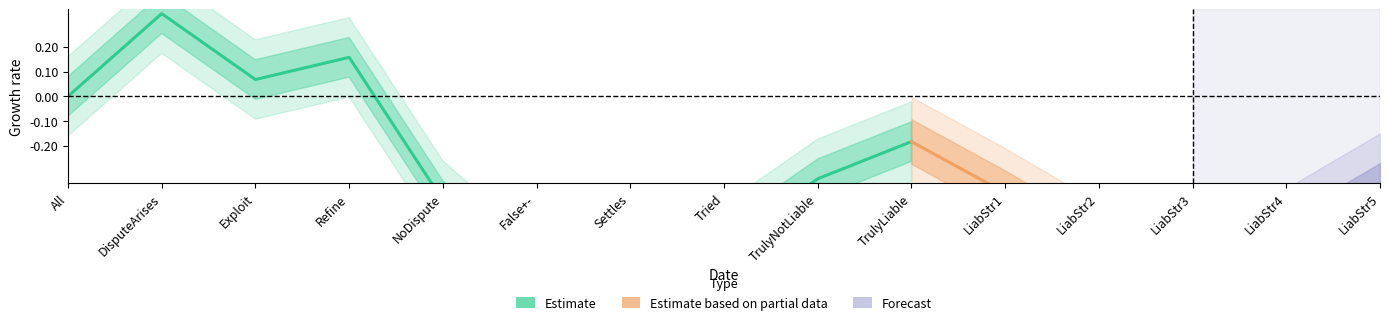

What is the difference between the highest and lowest values at 13?

1.0